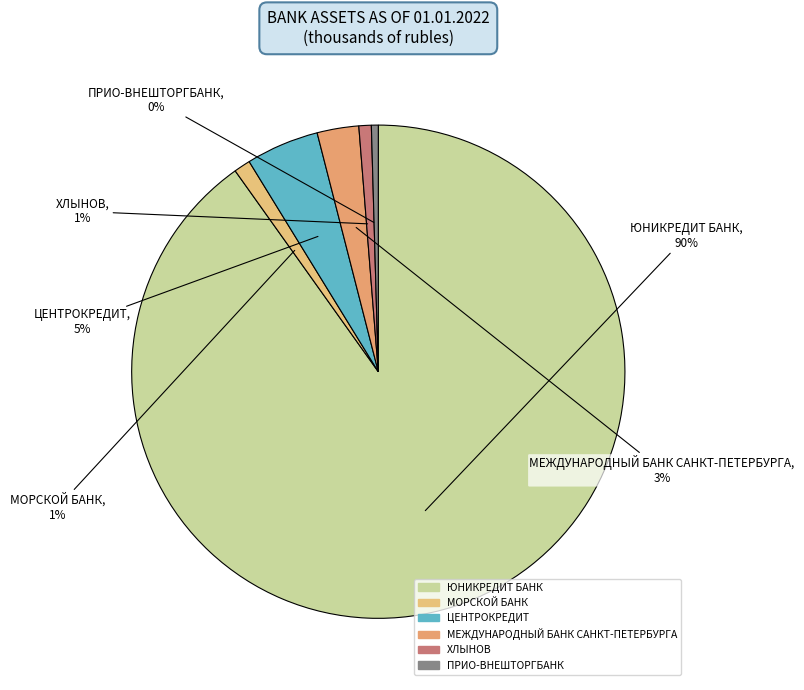

Count the number of slices in the pie.

6